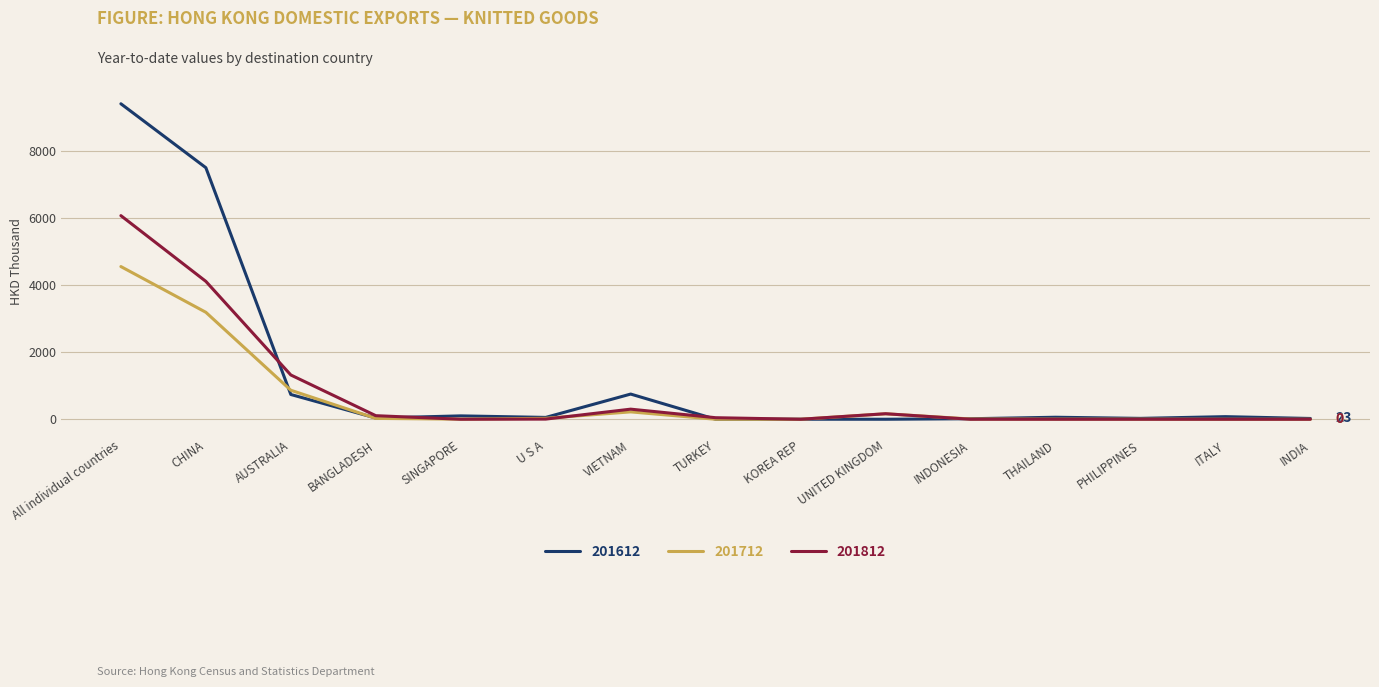

The value of 201612 at ITALY is 77.6. True or false?

True